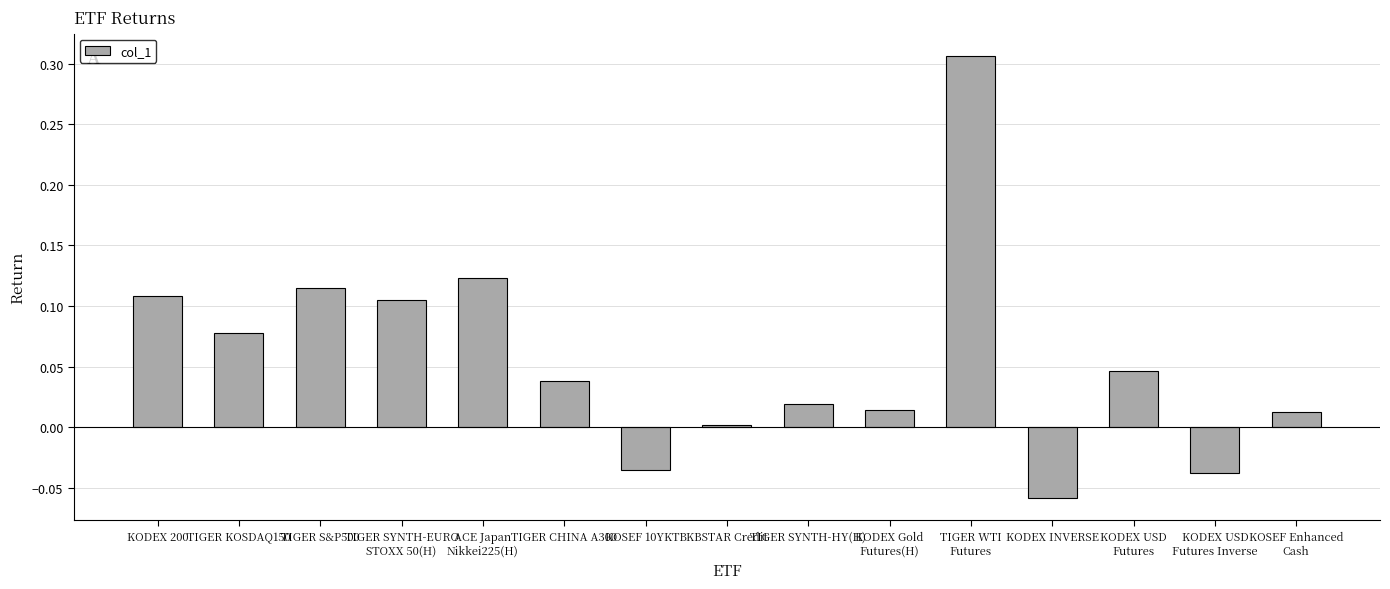

What position from the right is KOSEF 10YKTB?

9